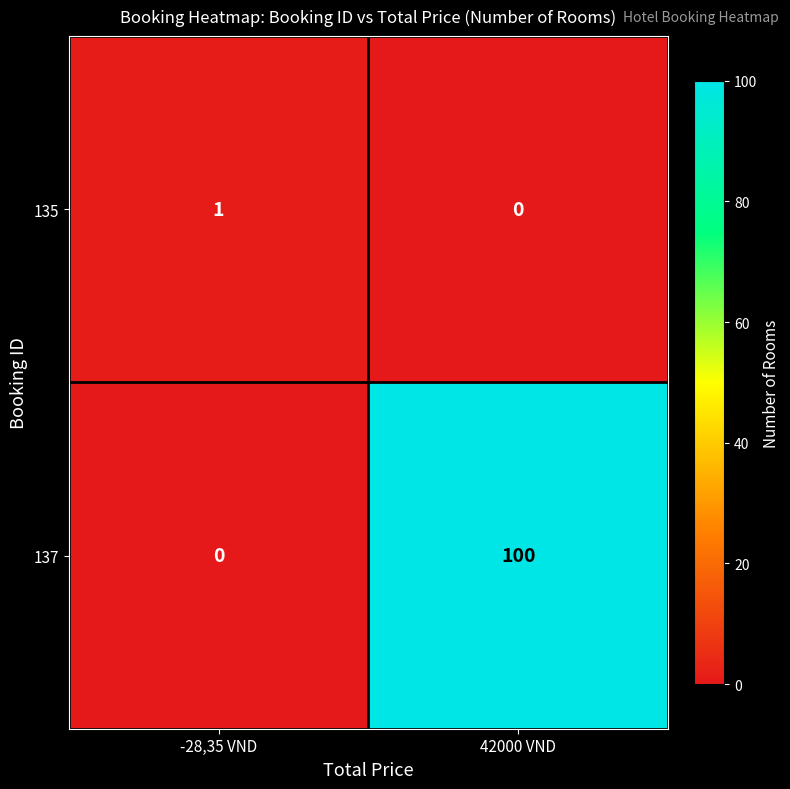

Is it true that 135 equals 1 at -28,35 VND?

True